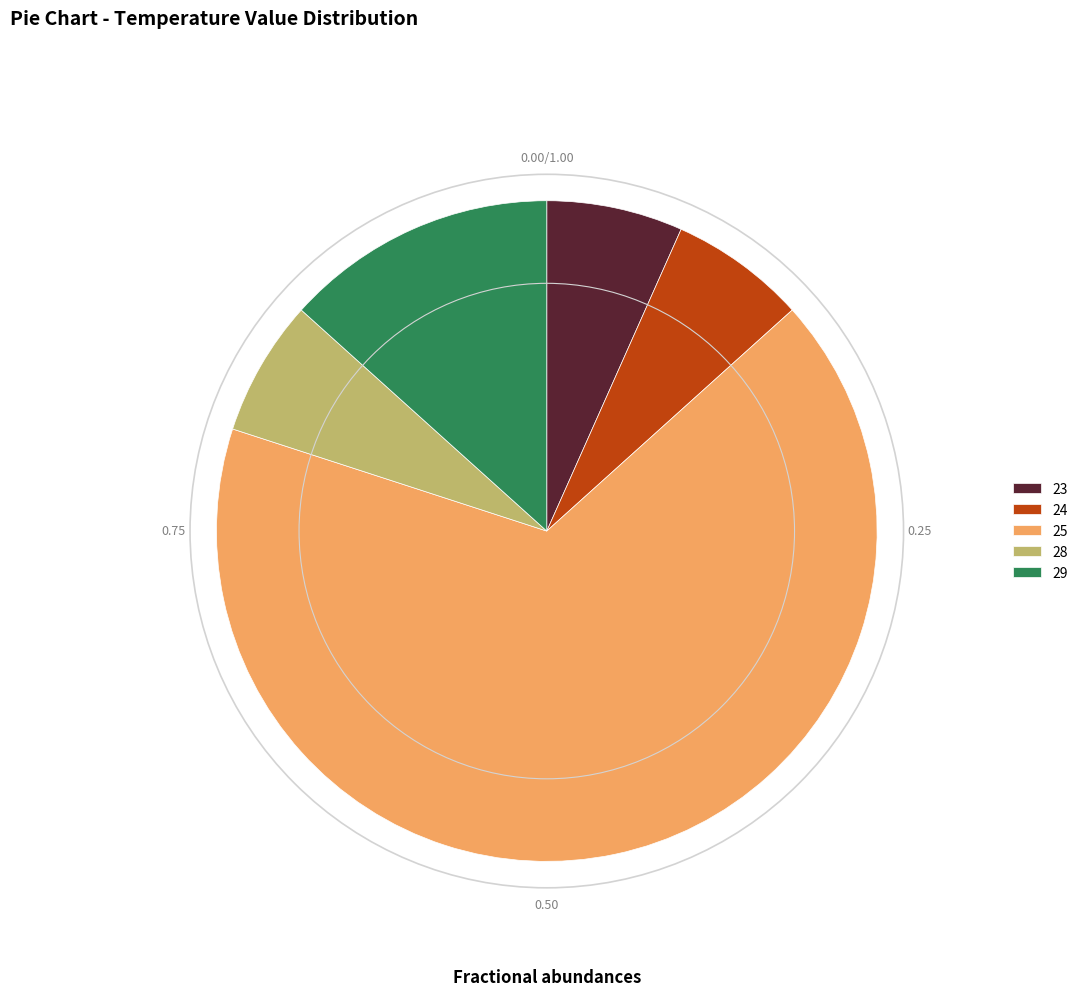

Between 23 and 29, which is larger?

29